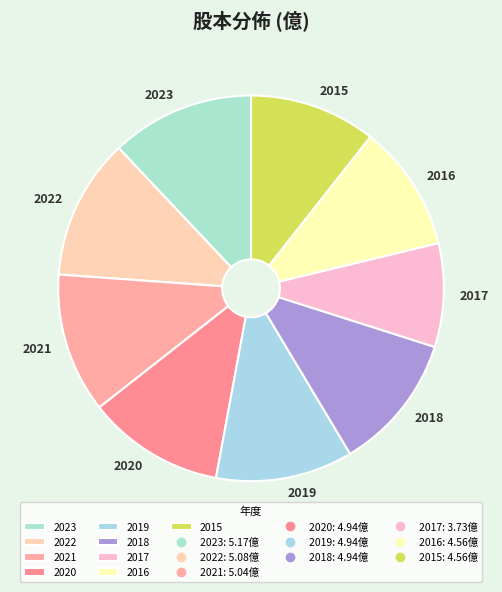

Does 2015 represent more than half of the total?

No